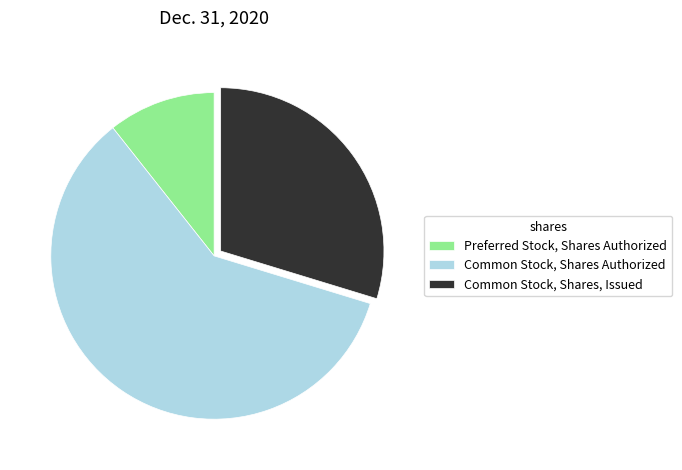

Is the sum of Preferred Stock, Shares Authorized and Common Stock, Shares, Issued greater than half?

No